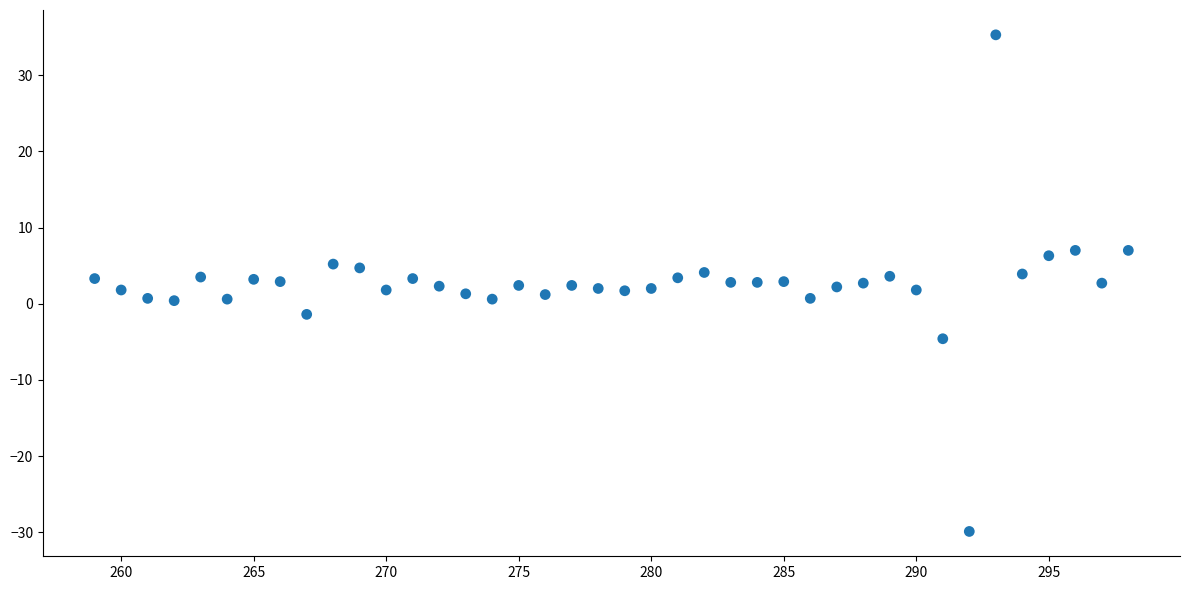

What is the range of Y values (max minus min)?

65.2